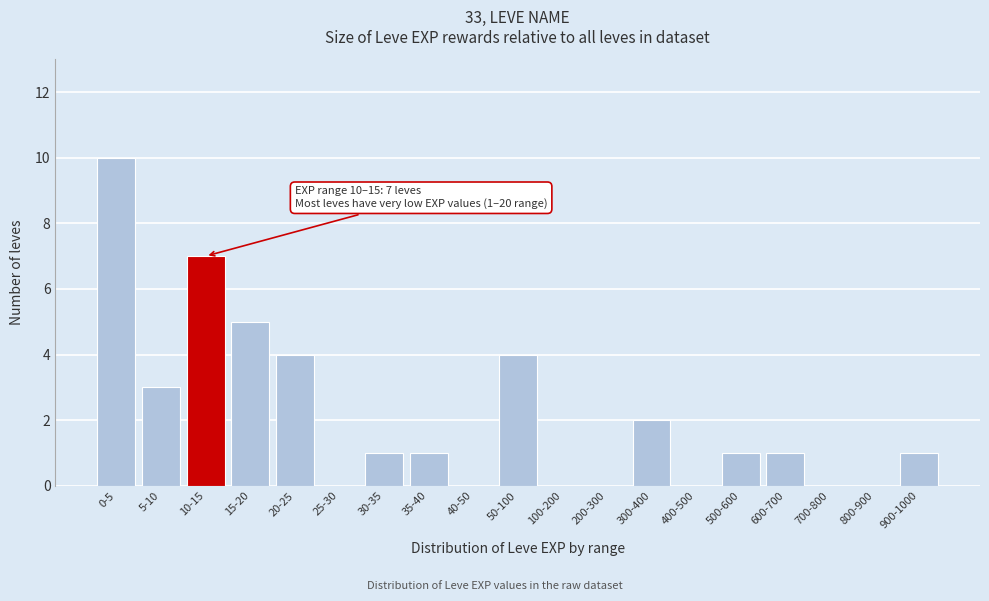

Reading right to left, what are all the values shown in this chart?

900-1000=1	800-900=0	700-800=0	600-700=1	500-600=1	400-500=0	300-400=2	200-300=0	100-200=0	50-100=4	40-50=0	35-40=1	30-35=1	25-30=0	20-25=4	15-20=5	10-15=7	5-10=3	0-5=10